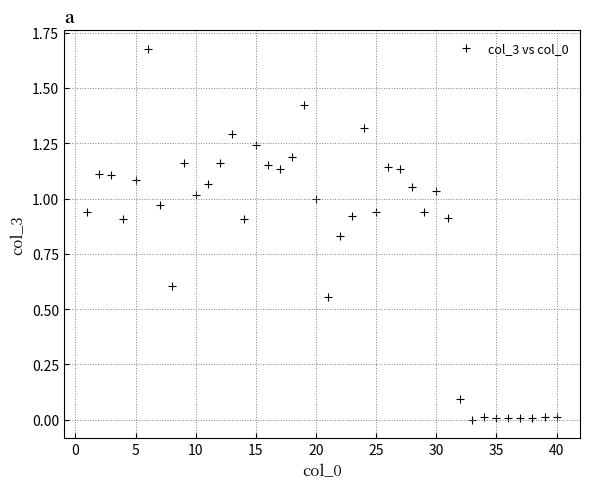

What is the range of X values (max minus min)?

39.0